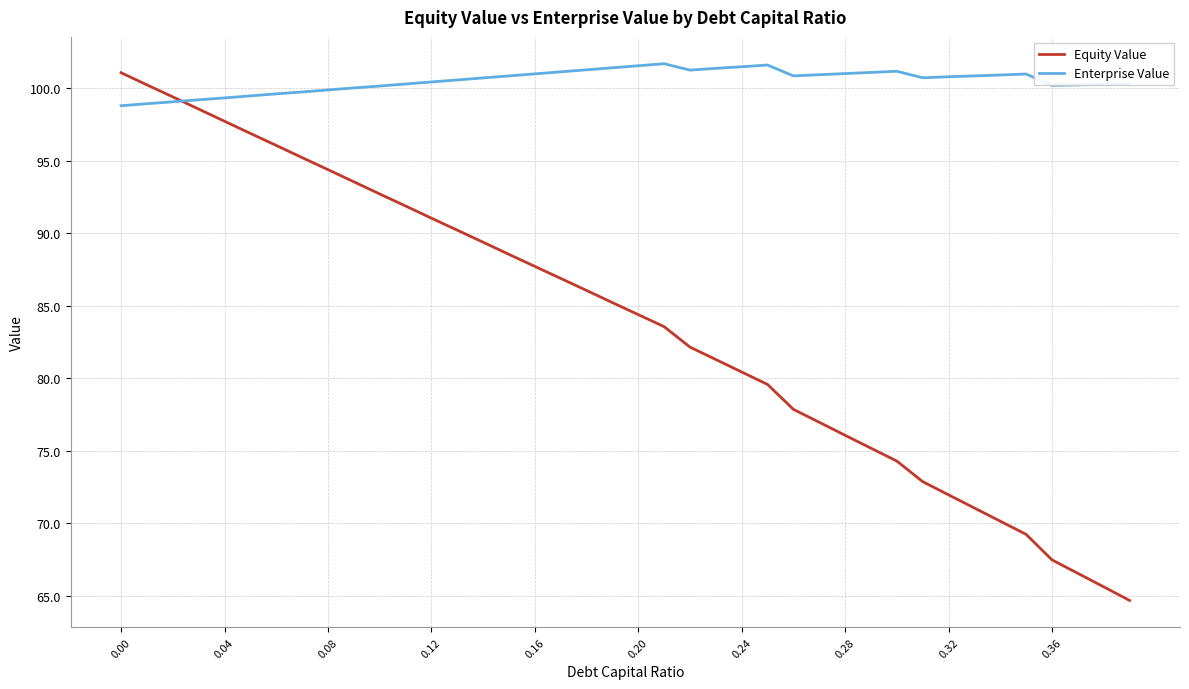

Which series has the widest spread of values?

Equity Value